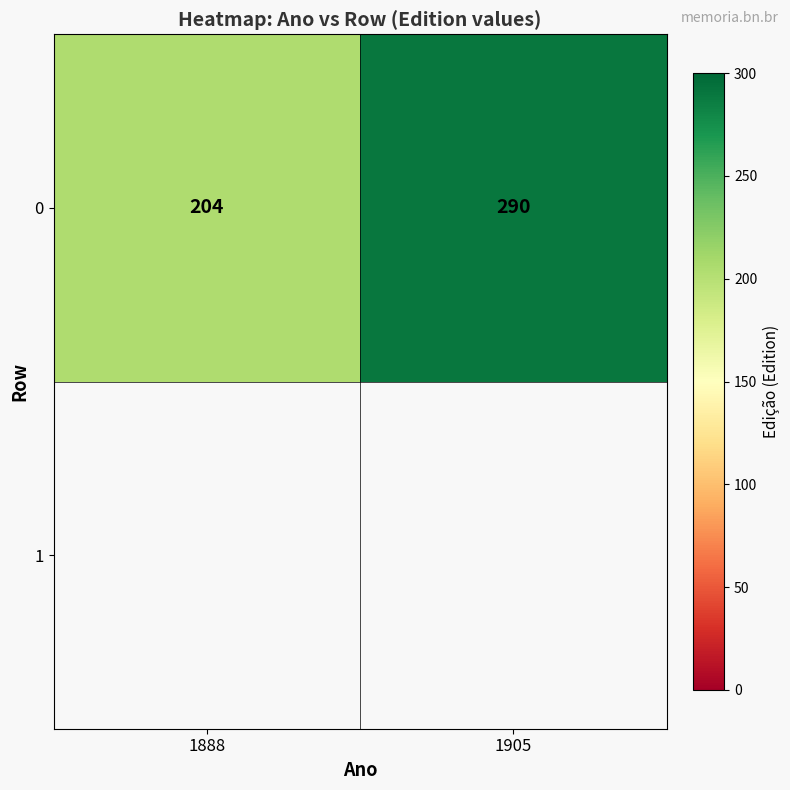

The chart shows a value of 80 at 1905. True or false?

False